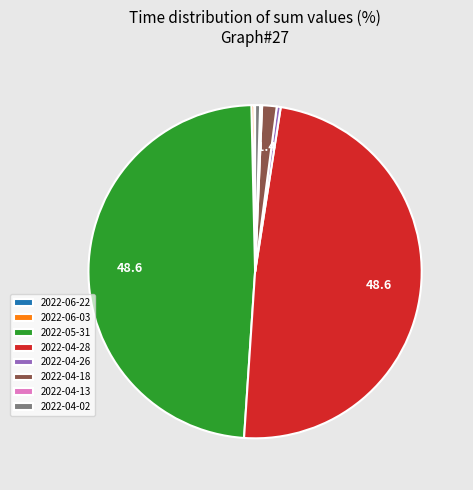

Is there a majority slice in this chart?

No